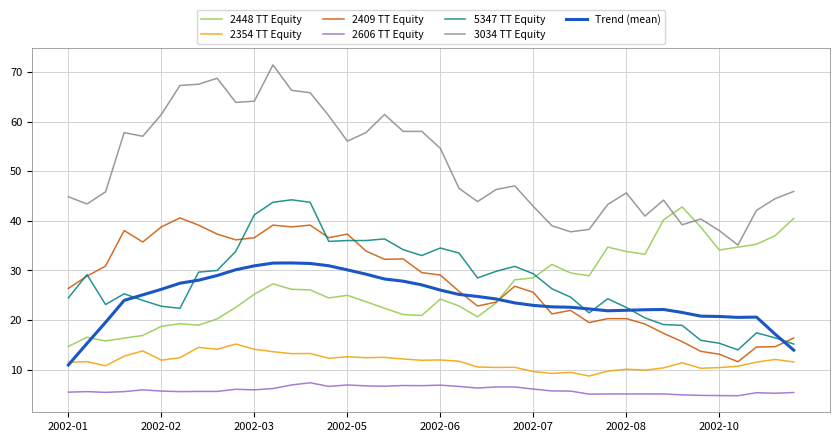

Which series has the widest spread of values?

3034 TT Equity